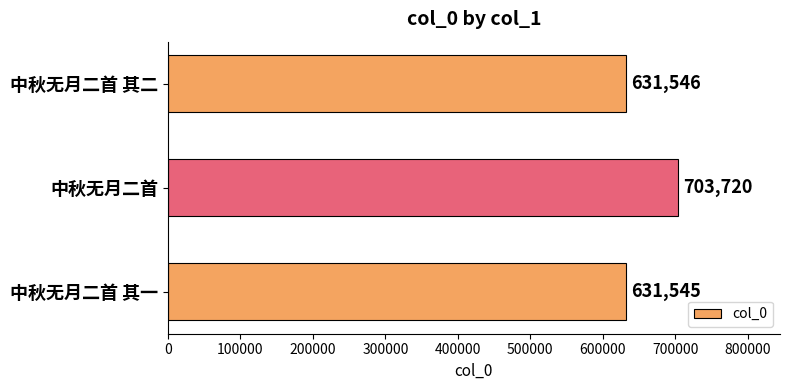

The chart shows a value of 862835 at 中秋无月二首 其二. True or false?

False